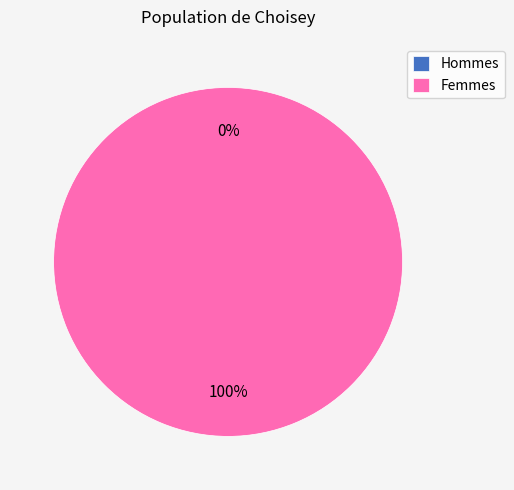

Does 170510000544277 account for over 50% of the chart?

Yes